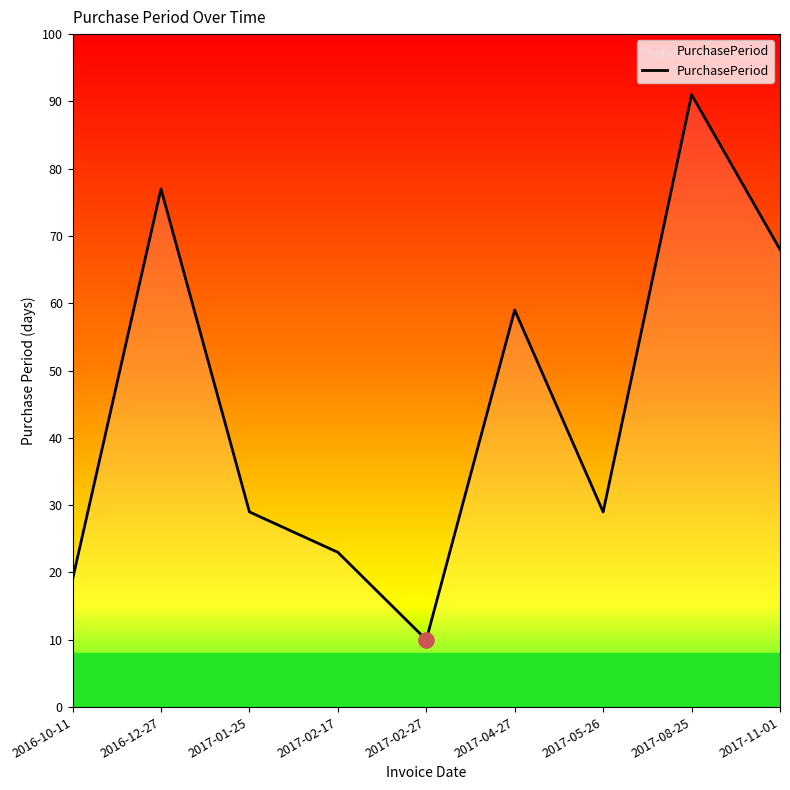

What is the change in value from 2016-12-27 to 2017-08-25?

+14